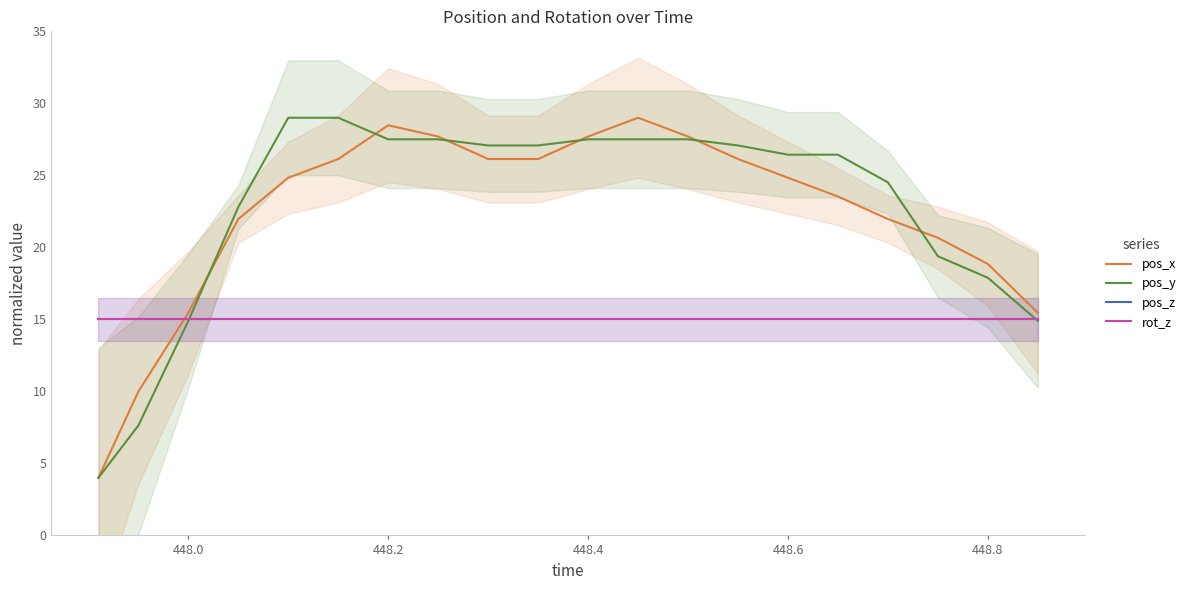

True or false: rot_z has a value of 23.5 at 11.

False